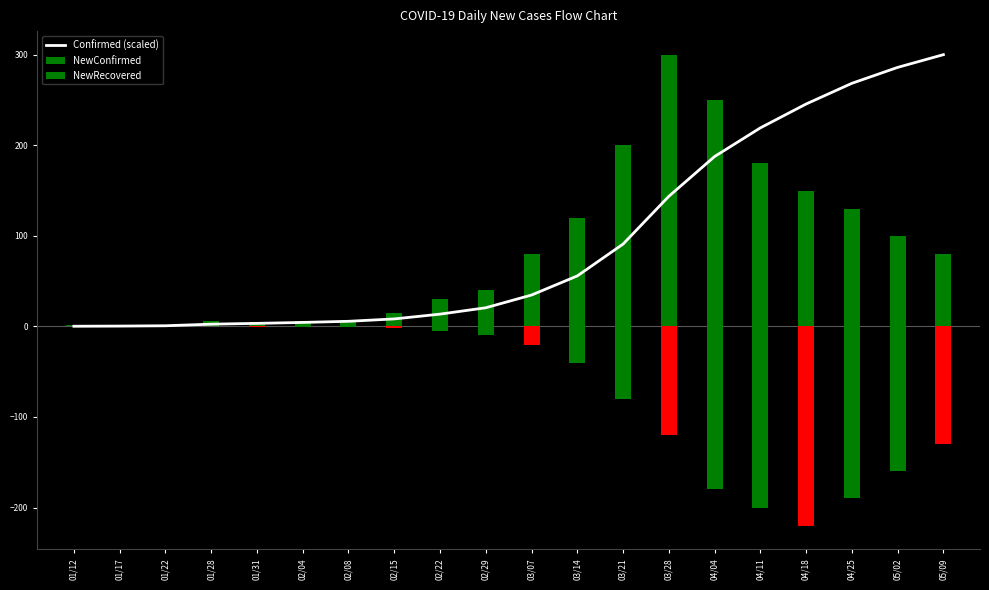

The Confirmed (scaled) series shows 35.5 at 02/29. True or false?

False